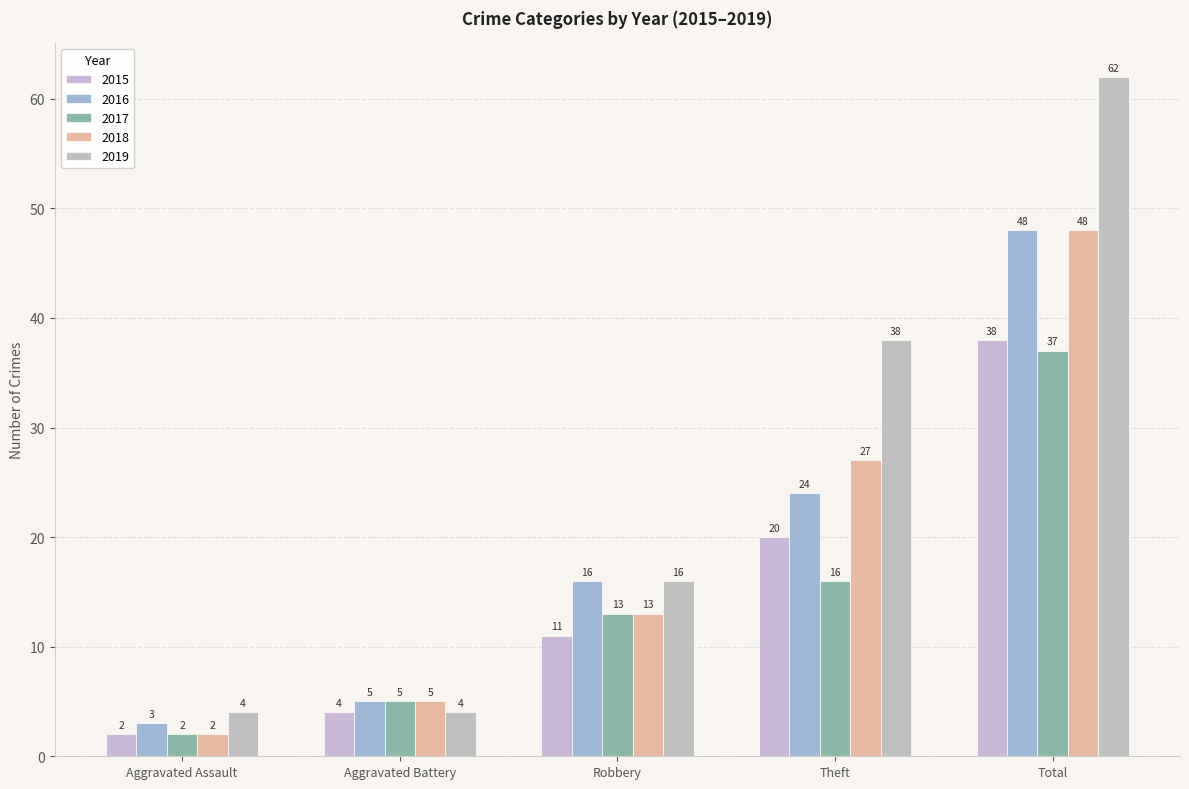

Is it true that 2019 equals 7 at Aggravated Battery?

False